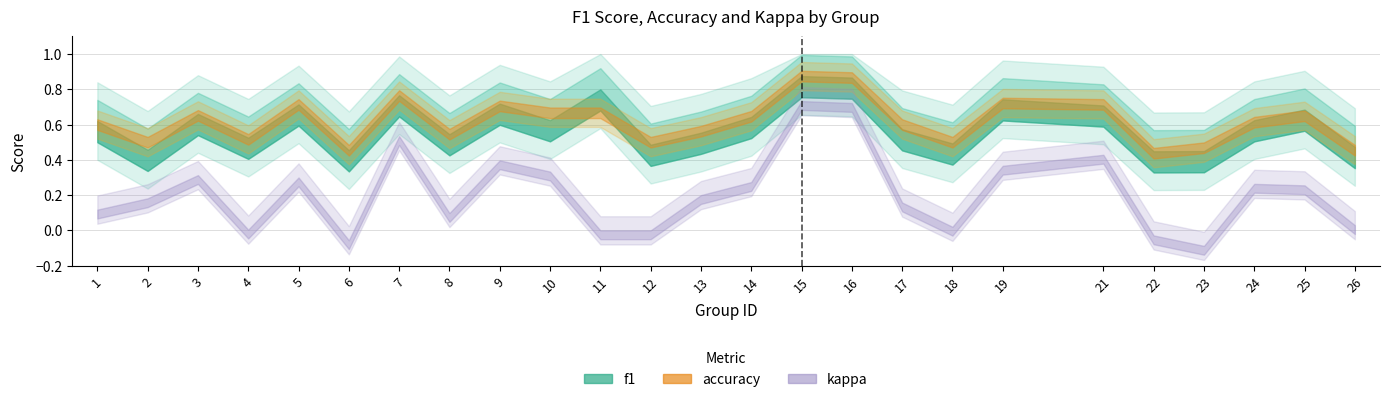

Reading left to right, list all the values displayed in this chart.

f1: 1=0.6	2=0.5	3=0.7	4=0.5	5=0.7	6=0.5	7=0.8	8=0.5	9=0.7	10=0.6	11=0.8	12=0.5	13=0.6	14=0.6	15=0.9	16=0.9	17=0.6	18=0.5	19=0.7	21=0.7	22=0.4	23=0.4	24=0.6	25=0.7	26=0.5
accuracy: 1=0.6	2=0.5	3=0.7	4=0.5	5=0.7	6=0.5	7=0.8	8=0.5	9=0.7	10=0.7	11=0.7	12=0.5	13=0.6	14=0.6	15=0.9	16=0.9	17=0.6	18=0.5	19=0.7	21=0.7	22=0.4	23=0.5	24=0.6	25=0.7	26=0.5
kappa: 1=0.1	2=0.2	3=0.3	4=0.0	5=0.3	6=-0.1	7=0.5	8=0.1	9=0.4	10=0.3	11=0.0	12=0.0	13=0.2	14=0.3	15=0.7	16=0.7	17=0.2	18=0.0	19=0.4	21=0.4	22=-0.0	23=-0.1	24=0.3	25=0.3	26=0.0